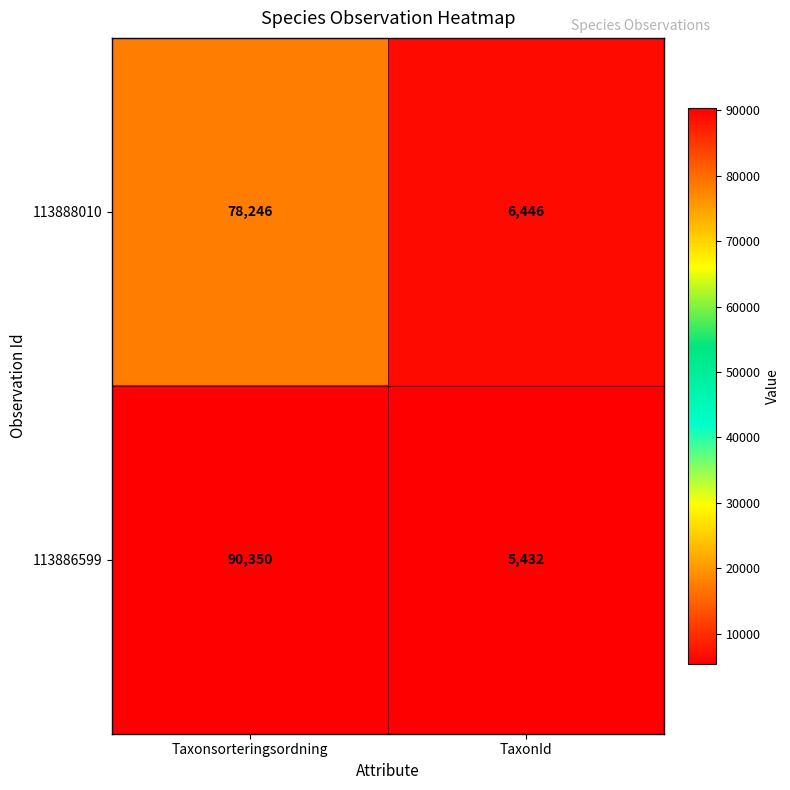

What is the maximum value shown in the chart?

90350